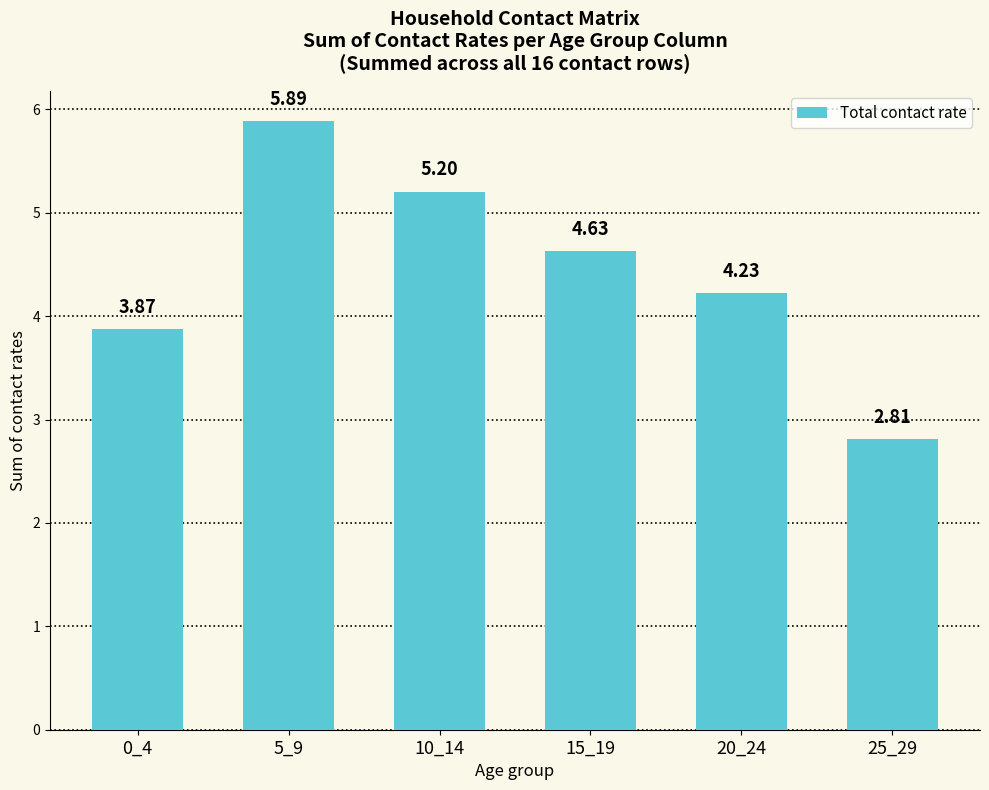

What is the difference between the values at 0_4 and 15_19?

0.8